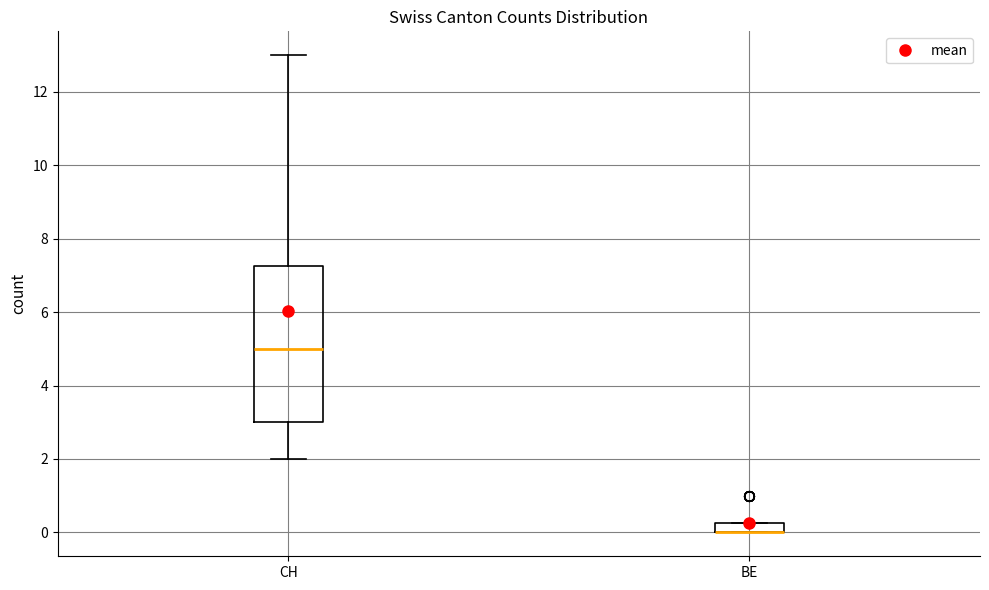

Which box is the tallest, from its lower edge to its upper edge?

CH